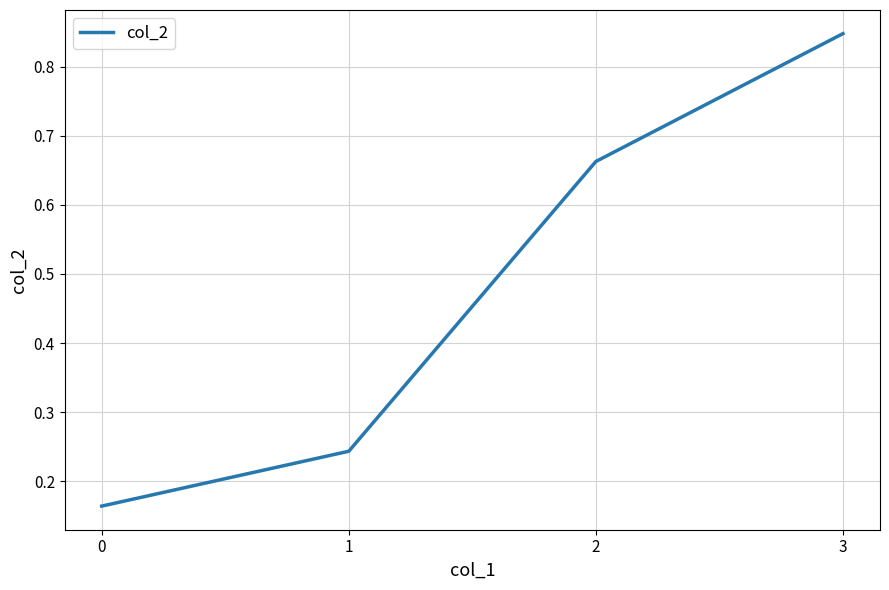

Is this an area chart (filled region under the line)?

No